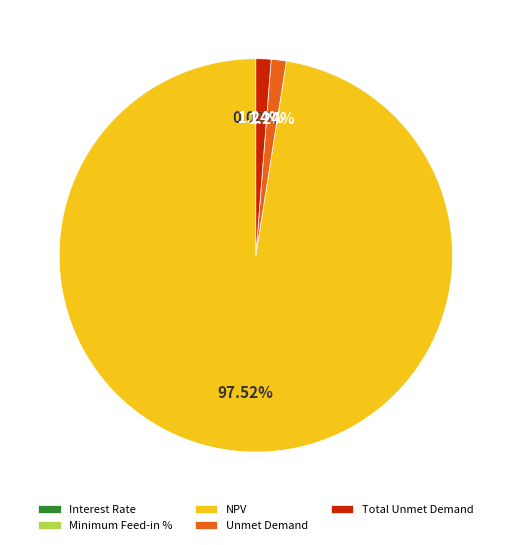

Do Unmet Demand and Total Unmet Demand together represent more than half of the pie?

No